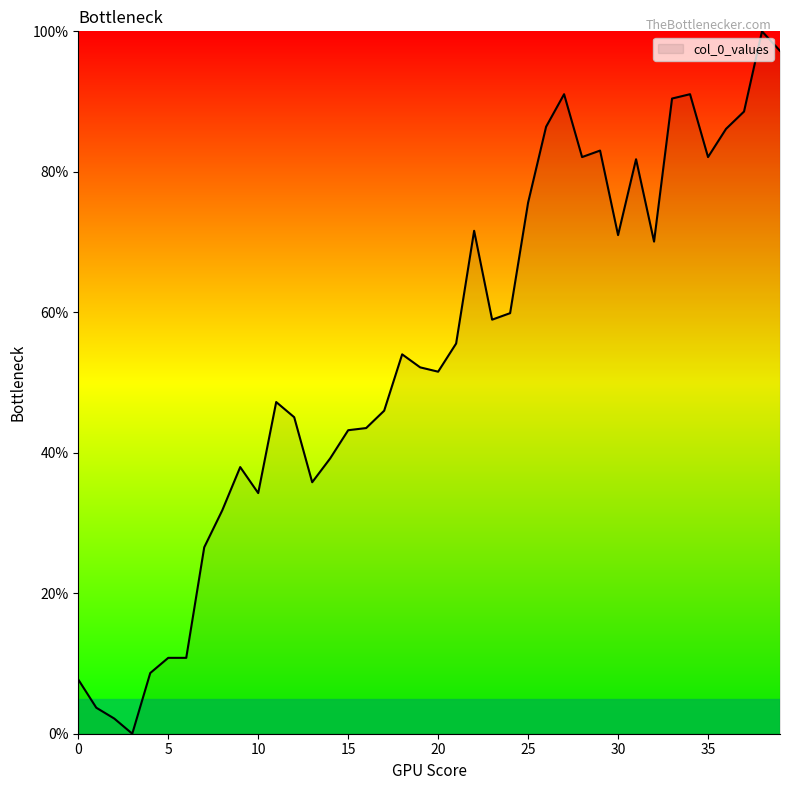

What is the difference between the maximum and minimum values?

100.0